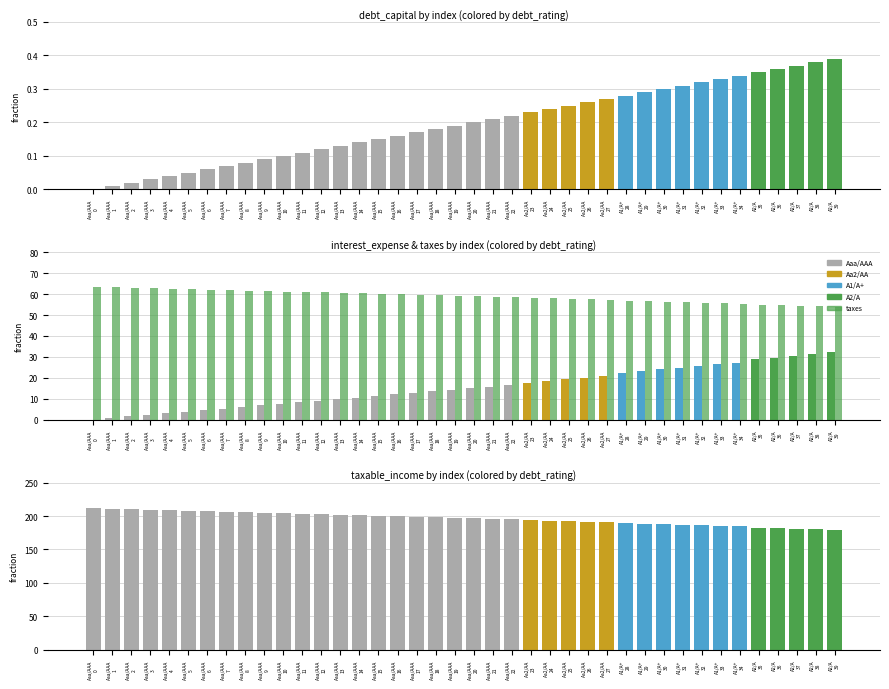

What position from the right is Aaa/AAA
10?

30